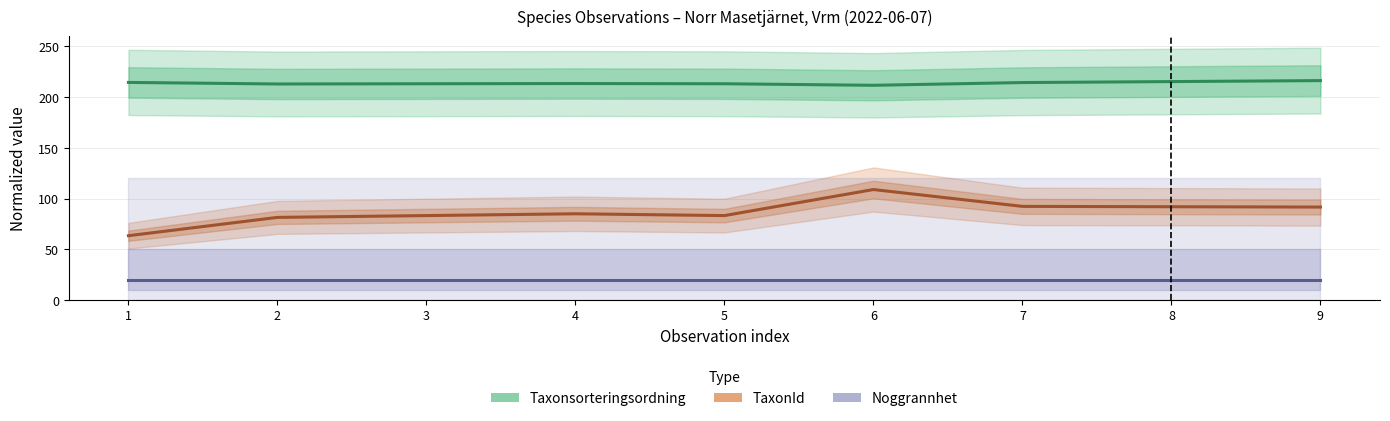

What is the greatest value displayed?

216.3